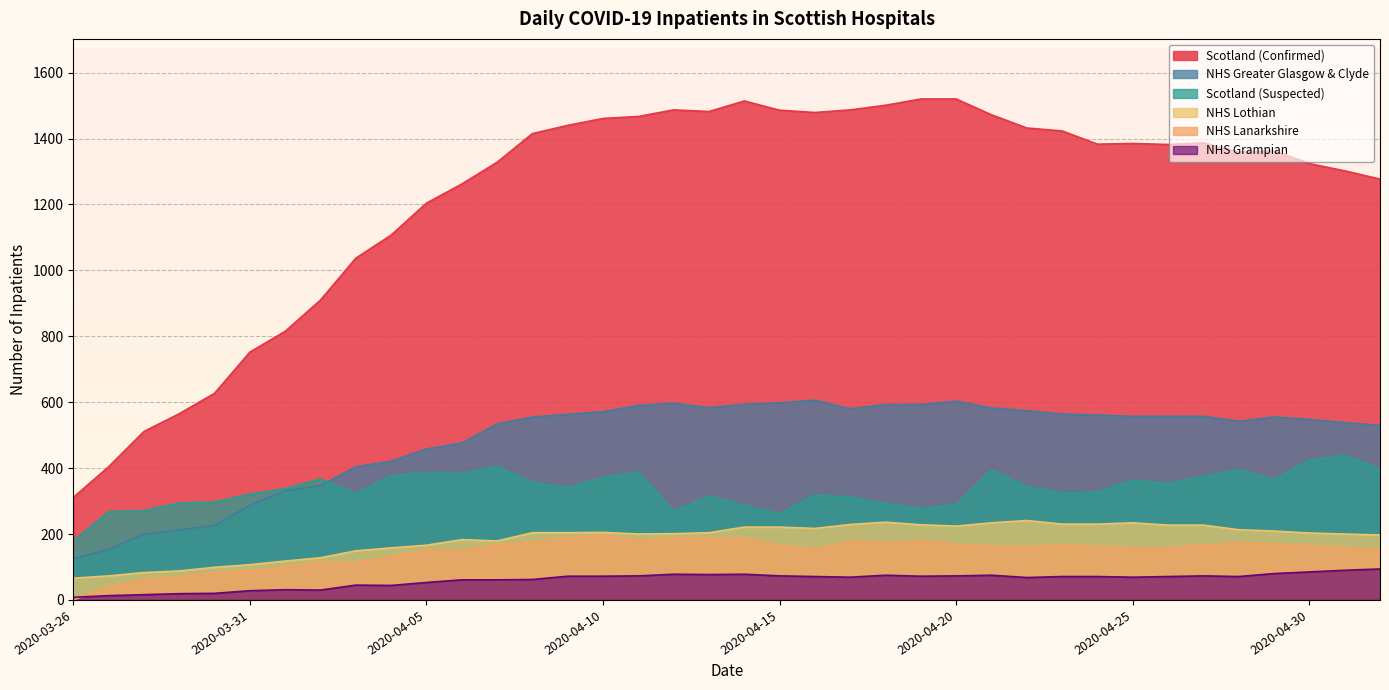

What are all the series names shown in the legend?

Scotland (Confirmed), NHS Greater Glasgow & Clyde, Scotland (Suspected), NHS Lothian, NHS Lanarkshire, NHS Grampian